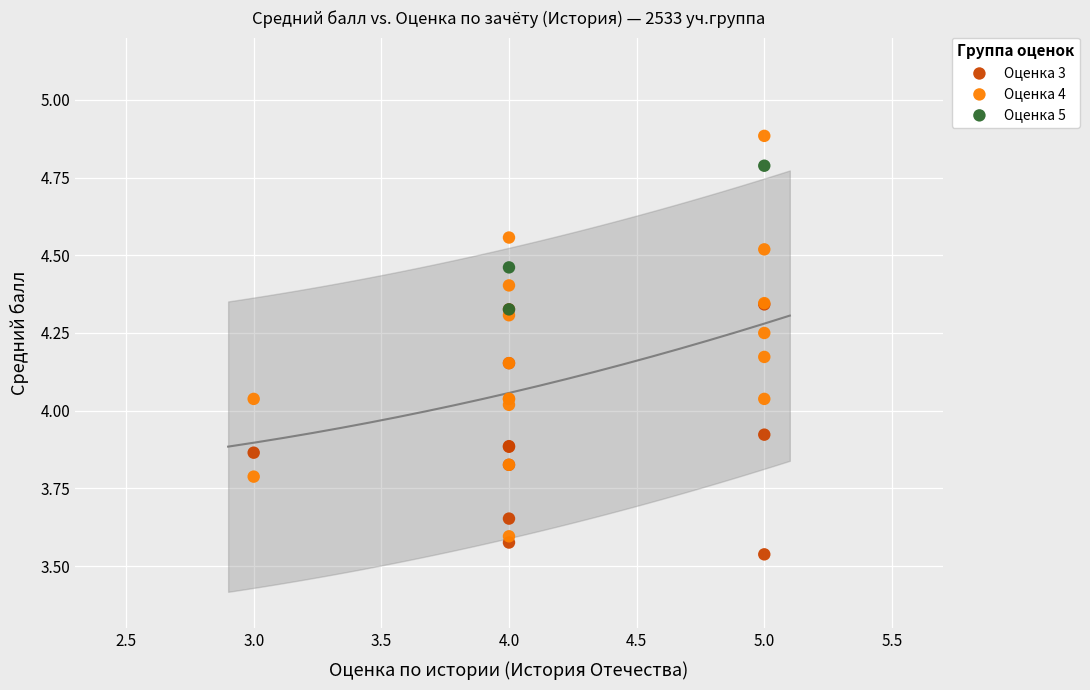

Which series reaches the maximum Y coordinate?

Оценка 4